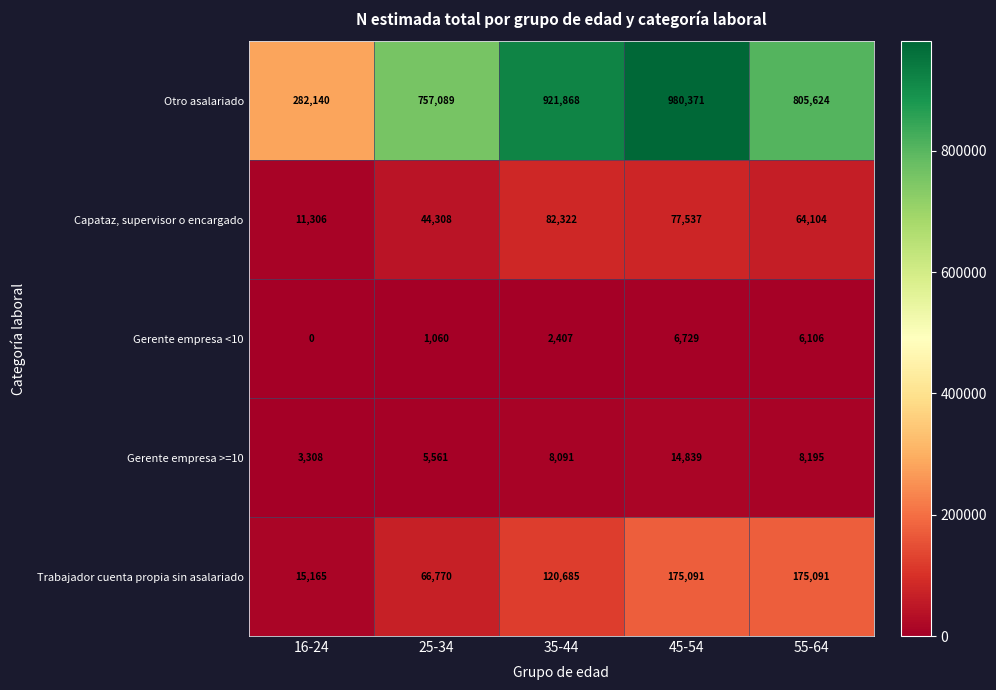

Reading right to left, transcribe all the data shown in this chart.

Otro asalariado: 55-64=805624	45-54=980371	35-44=921868	25-34=757089	16-24=282140
Capataz, supervisor o encargado: 55-64=64104	45-54=77537	35-44=82322	25-34=44308	16-24=11306
Gerente empresa <10: 55-64=6106	45-54=6729	35-44=2407	25-34=1060	16-24=0
Gerente empresa >=10: 55-64=8195	45-54=14839	35-44=8091	25-34=5561	16-24=3308
Trabajador cuenta propia sin asalariado: 55-64=175091	45-54=175091	35-44=120685	25-34=66770	16-24=15165